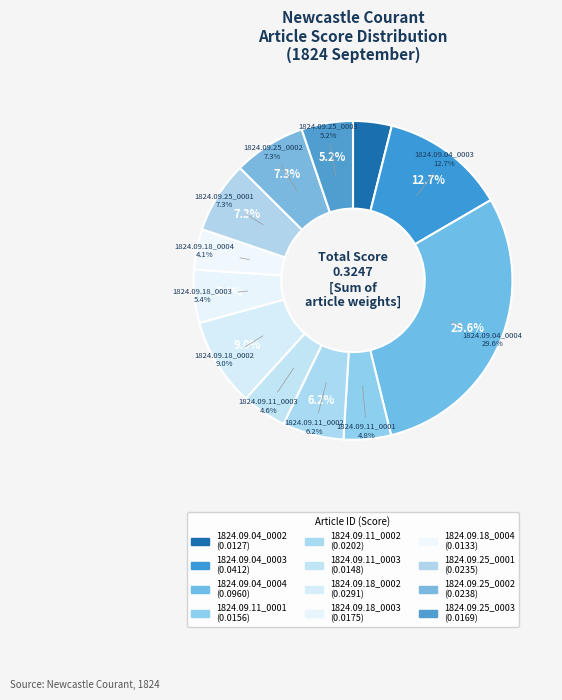

Is the sum of 1824.09.18_0004 and 1824.09.04_0002 greater than half?

No